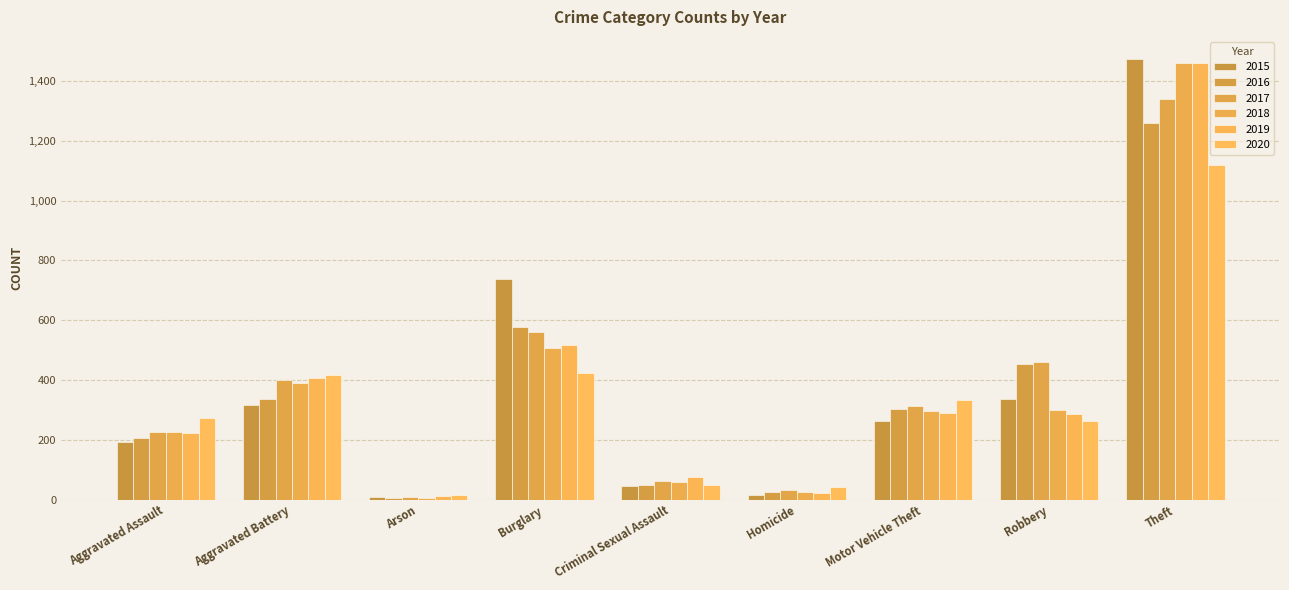

The 2017 series shows 10 at Arson. True or false?

True